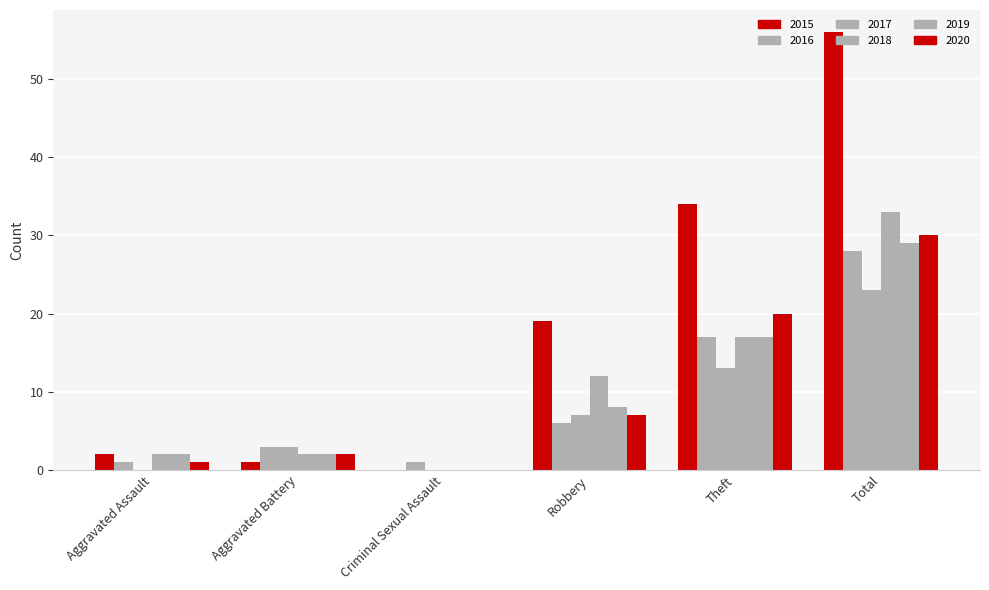

How many series are shown in this chart?

6